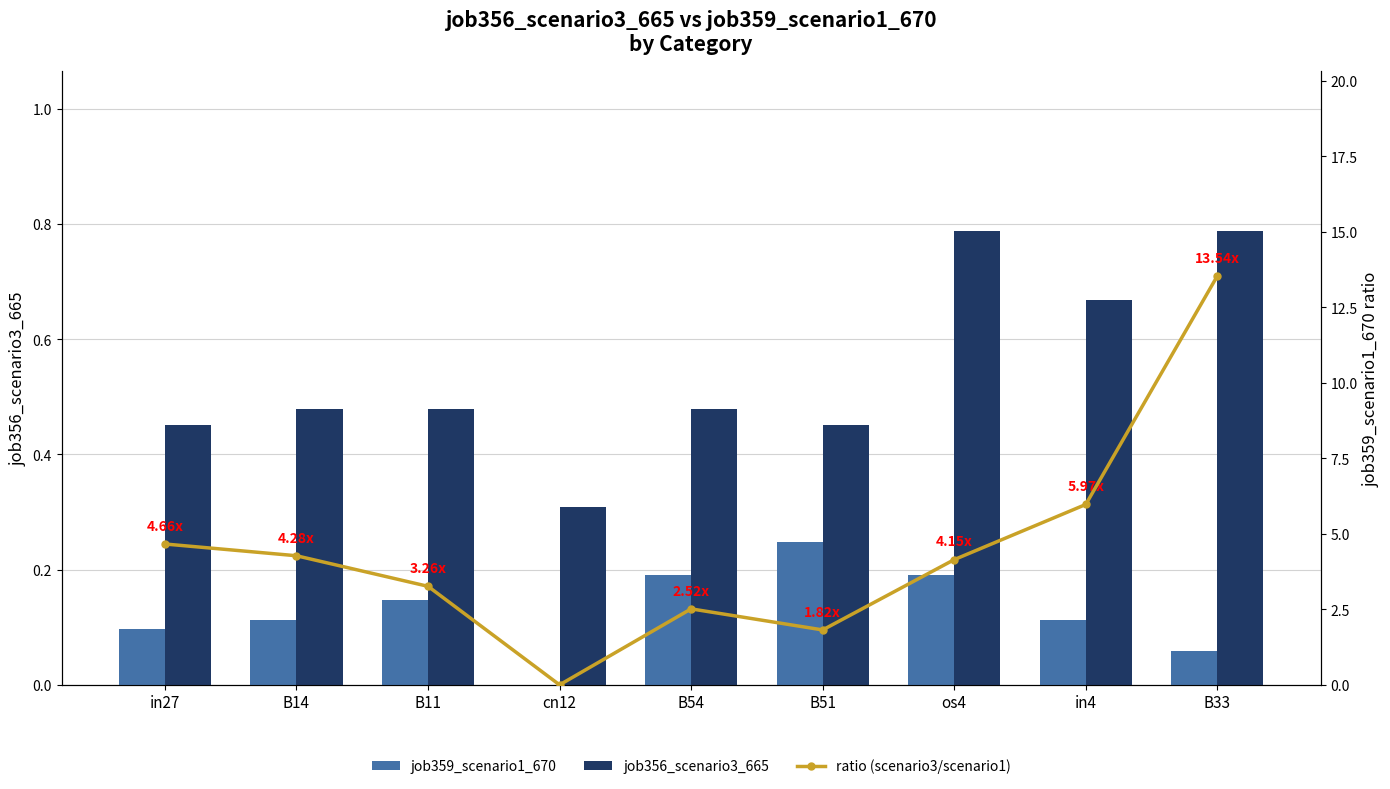

List the series in order of their peak value, lowest first.

job359_scenario1_670, job356_scenario3_665, ratio (scenario3/scenario1)